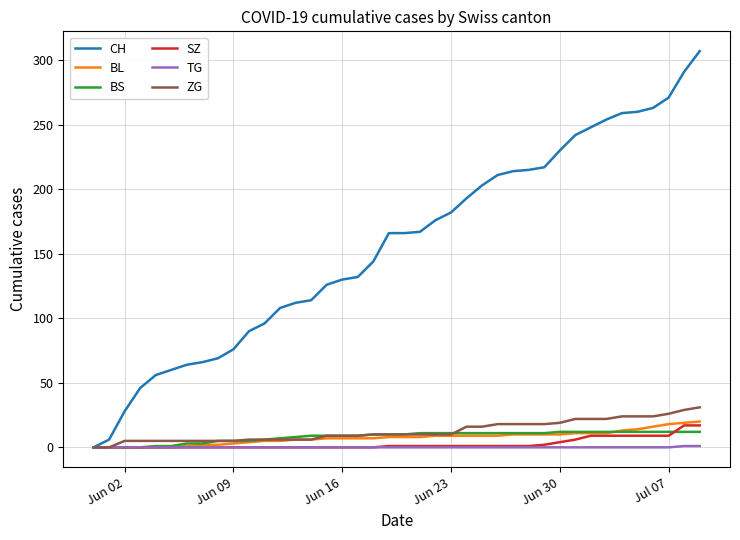

Which series has the largest range (max minus min)?

CH